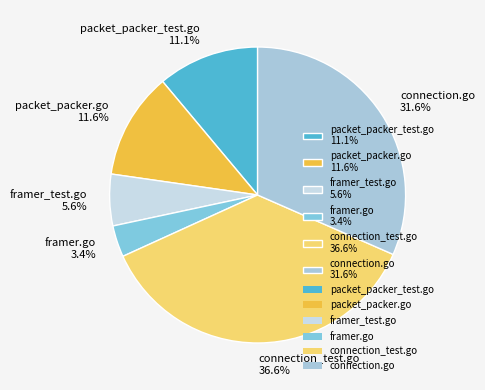

To the nearest percent, what portion does connection.go represent?

32%